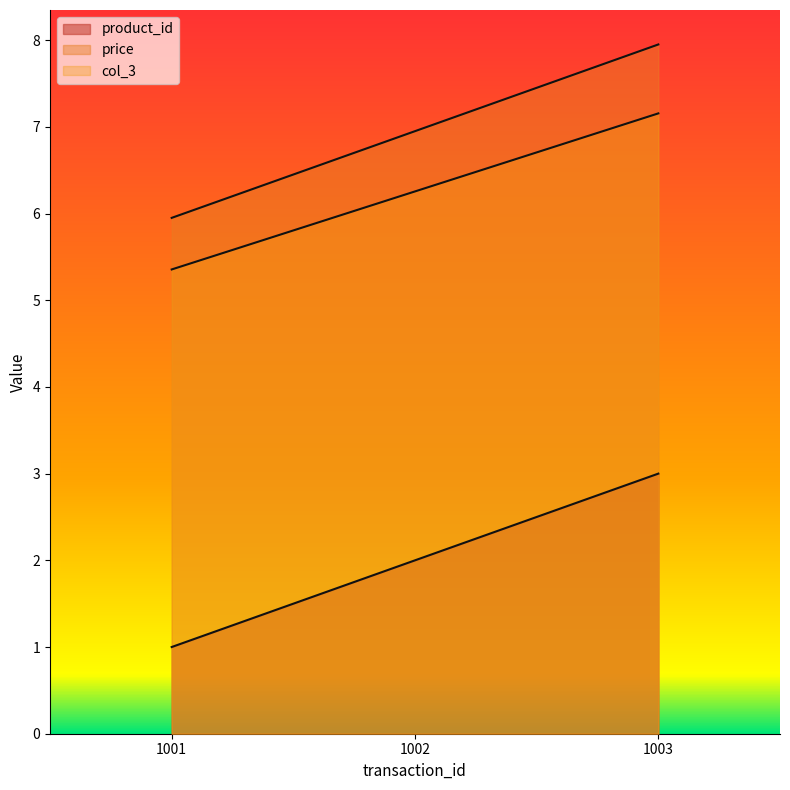

What is the total value across all series at 1001?

12.3